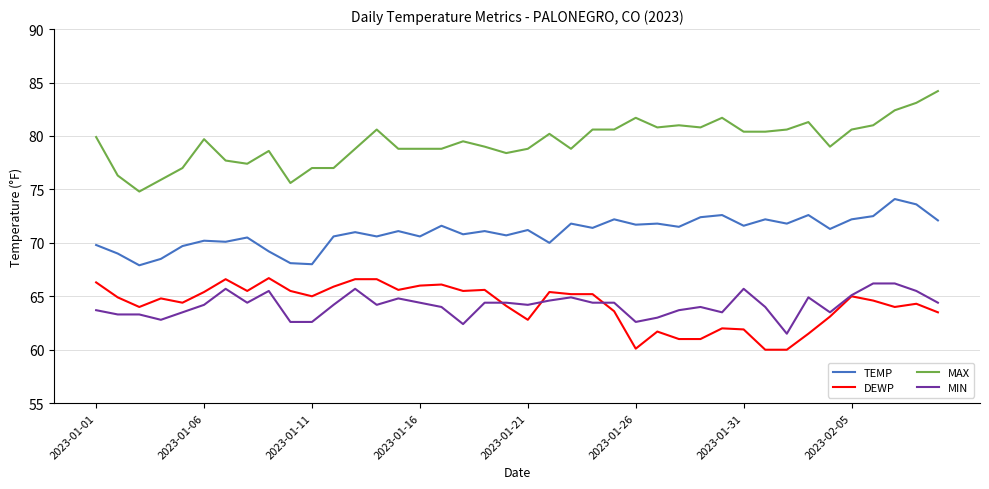

Which series has the largest total across all categories?

MAX